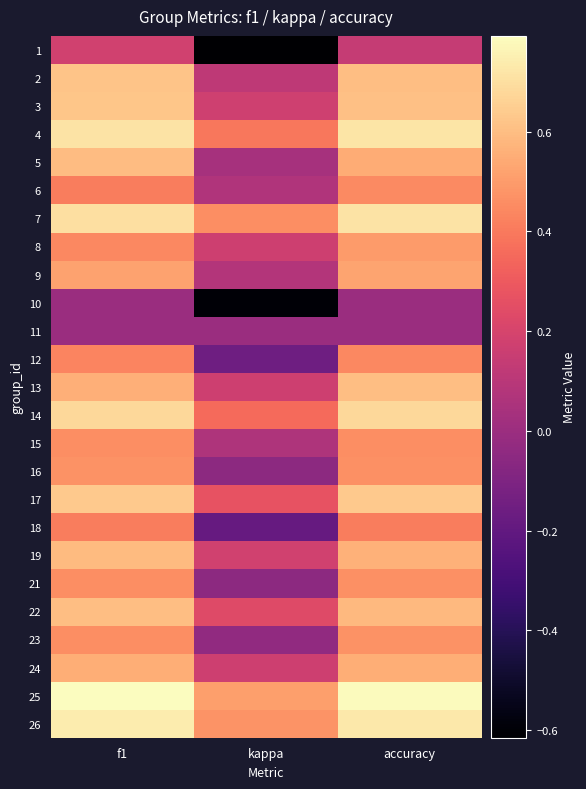

Reading left to right, transcribe all the data shown in this chart.

1: f1=0.2	kappa=-0.6	accuracy=0.1
2: f1=0.6	kappa=0.1	accuracy=0.6
3: f1=0.6	kappa=0.2	accuracy=0.6
4: f1=0.7	kappa=0.4	accuracy=0.7
5: f1=0.6	kappa=0.0	accuracy=0.5
6: f1=0.4	kappa=0.1	accuracy=0.5
7: f1=0.7	kappa=0.5	accuracy=0.7
8: f1=0.4	kappa=0.2	accuracy=0.5
9: f1=0.5	kappa=0.1	accuracy=0.5
10: f1=0.0	kappa=-0.6	accuracy=0.0
11: f1=0.0	kappa=0.0	accuracy=0.0
12: f1=0.4	kappa=-0.2	accuracy=0.4
13: f1=0.6	kappa=0.2	accuracy=0.6
14: f1=0.7	kappa=0.4	accuracy=0.7
15: f1=0.5	kappa=0.1	accuracy=0.5
16: f1=0.5	kappa=-0.1	accuracy=0.5
17: f1=0.6	kappa=0.3	accuracy=0.6
18: f1=0.4	kappa=-0.2	accuracy=0.4
19: f1=0.6	kappa=0.2	accuracy=0.6
21: f1=0.5	kappa=-0.1	accuracy=0.5
22: f1=0.6	kappa=0.2	accuracy=0.6
23: f1=0.5	kappa=-0.0	accuracy=0.5
24: f1=0.6	kappa=0.2	accuracy=0.6
25: f1=0.8	kappa=0.5	accuracy=0.8
26: f1=0.7	kappa=0.5	accuracy=0.7